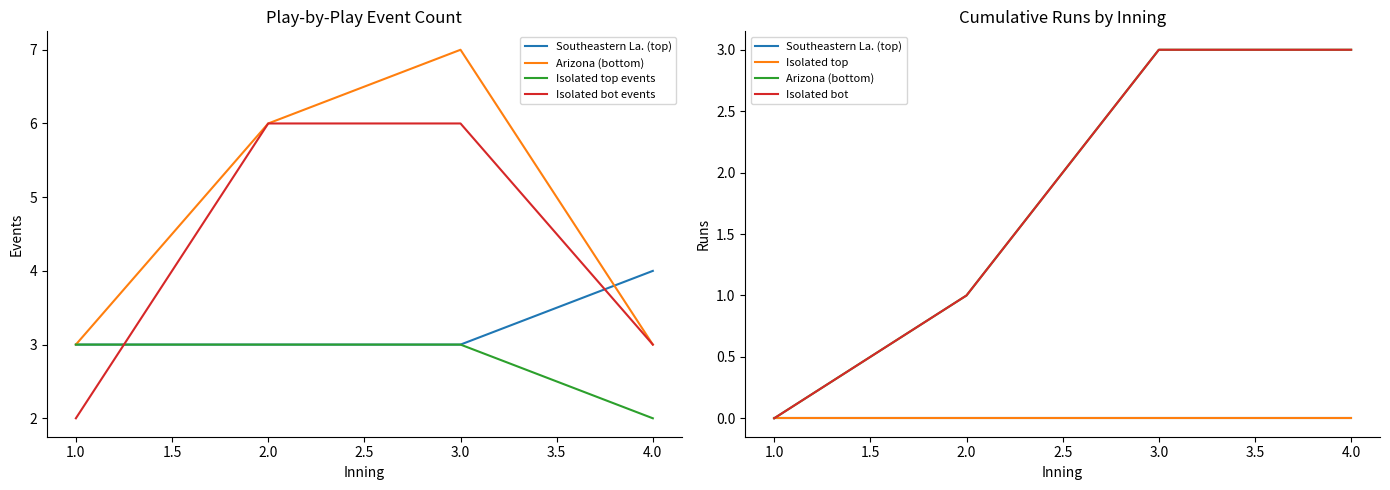

What position from the left is 1.0?

1